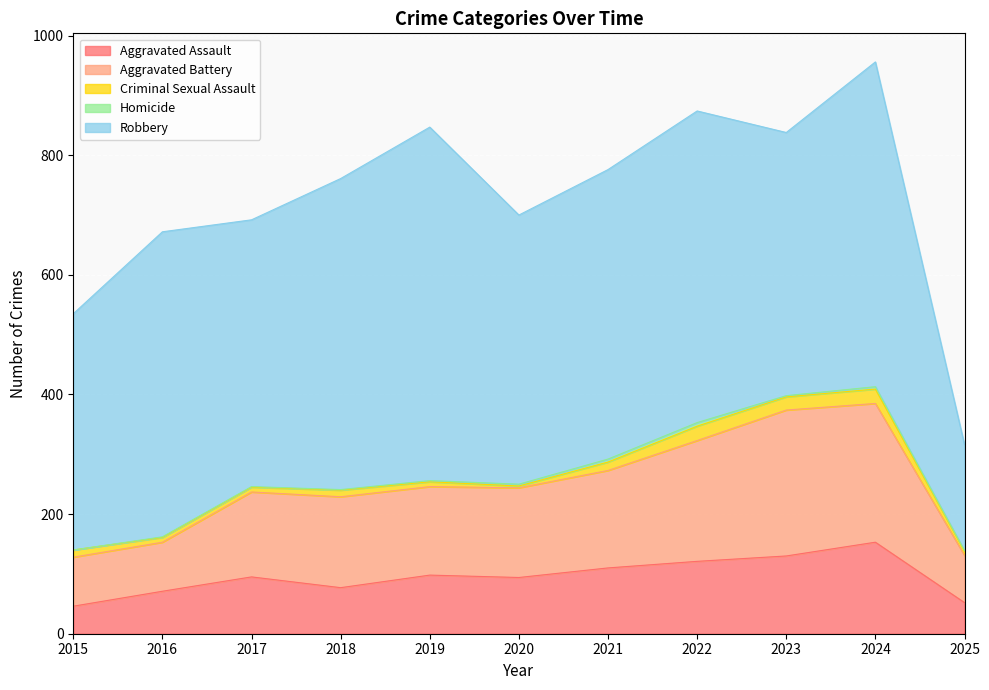

At 2019, list the series in order from smallest to largest.

Homicide, Criminal Sexual Assault, Aggravated Assault, Aggravated Battery, Robbery